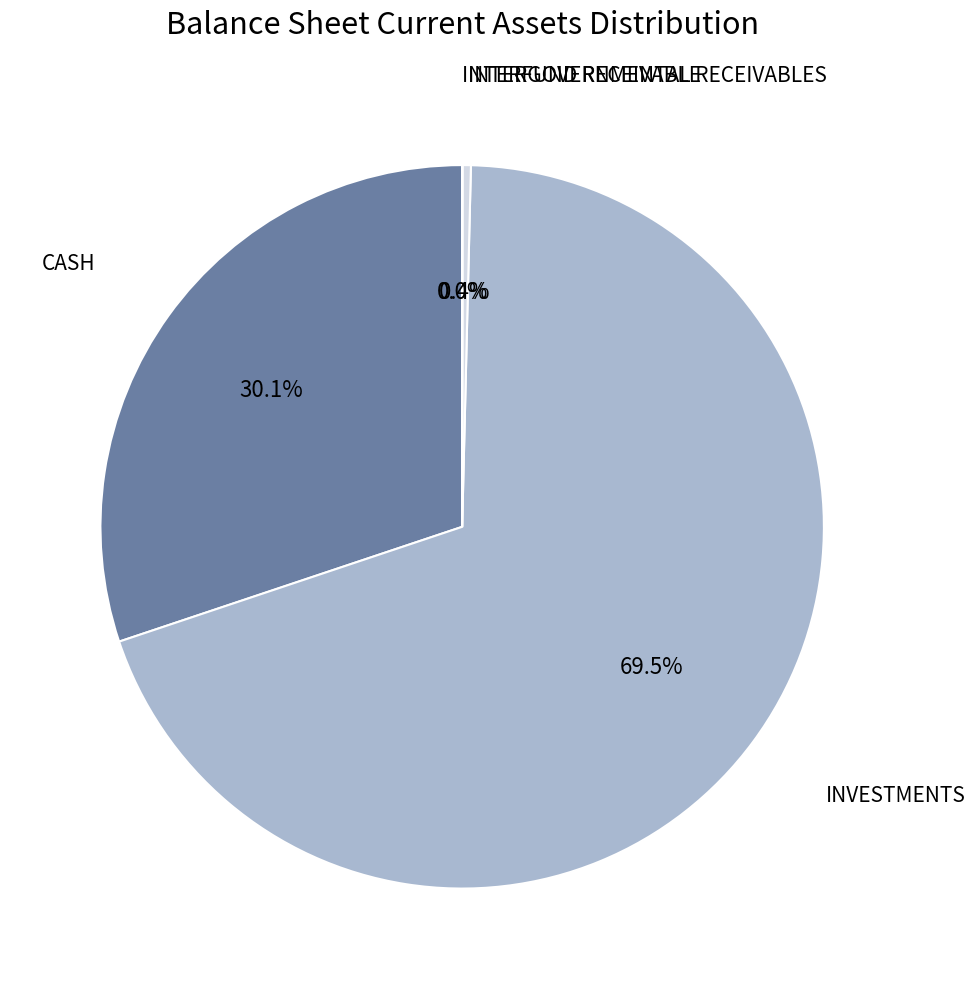

Is there a majority slice in this chart?

Yes